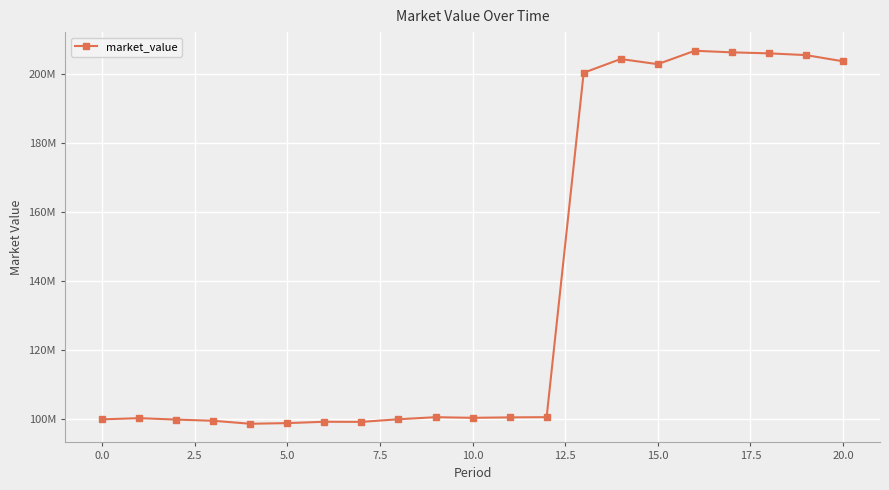

How many lines are shown in the chart?

1